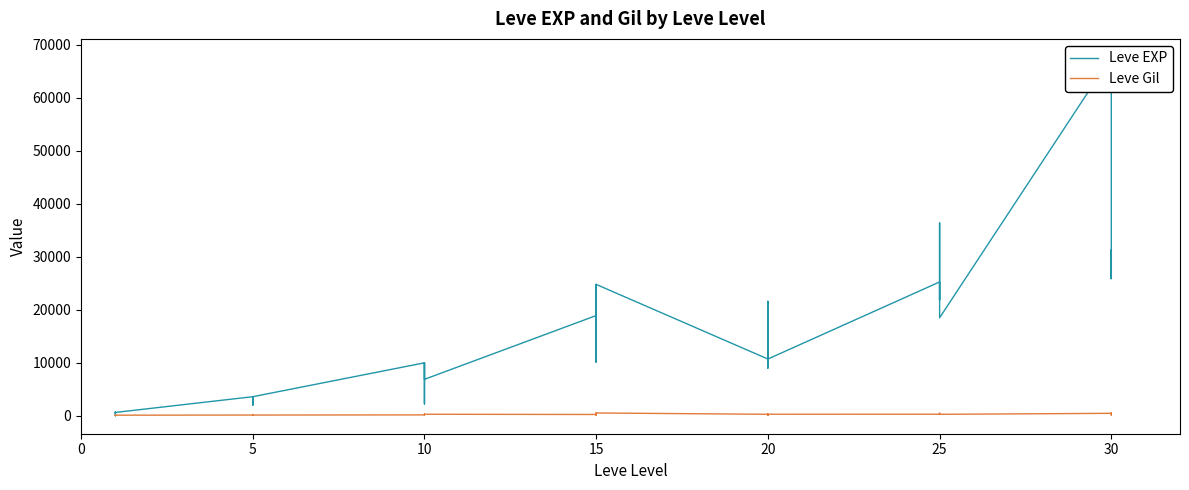

List the series in order of their peak value, lowest first.

Leve Gil, Leve EXP